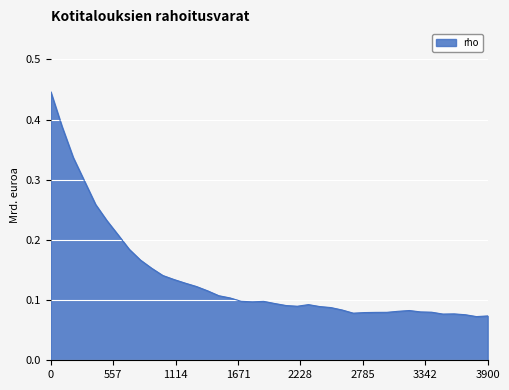

Which category has the lowest value across all series?

3800